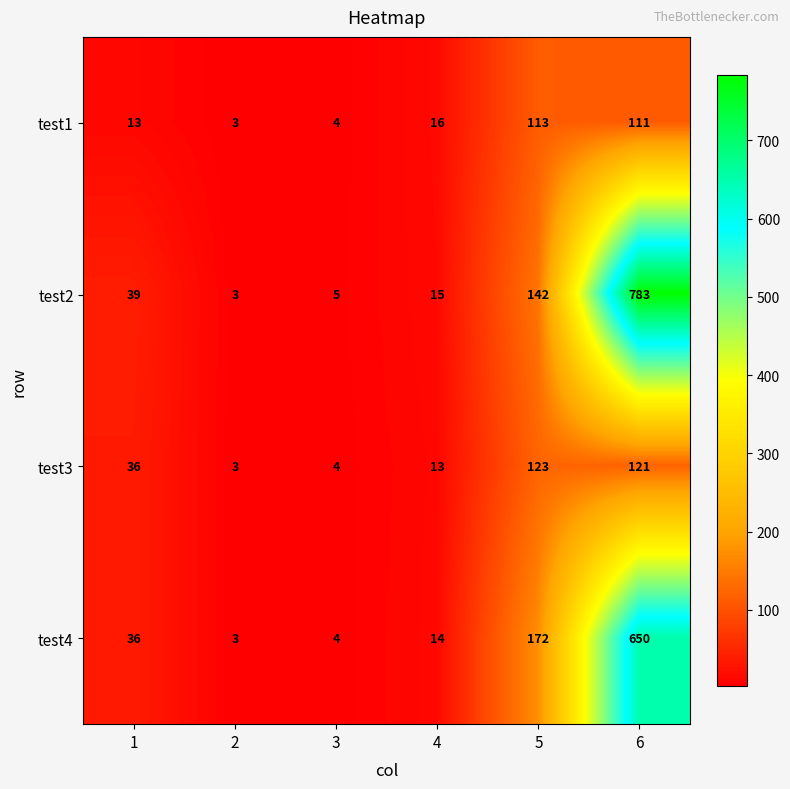

What is the maximum value shown in the chart?

783